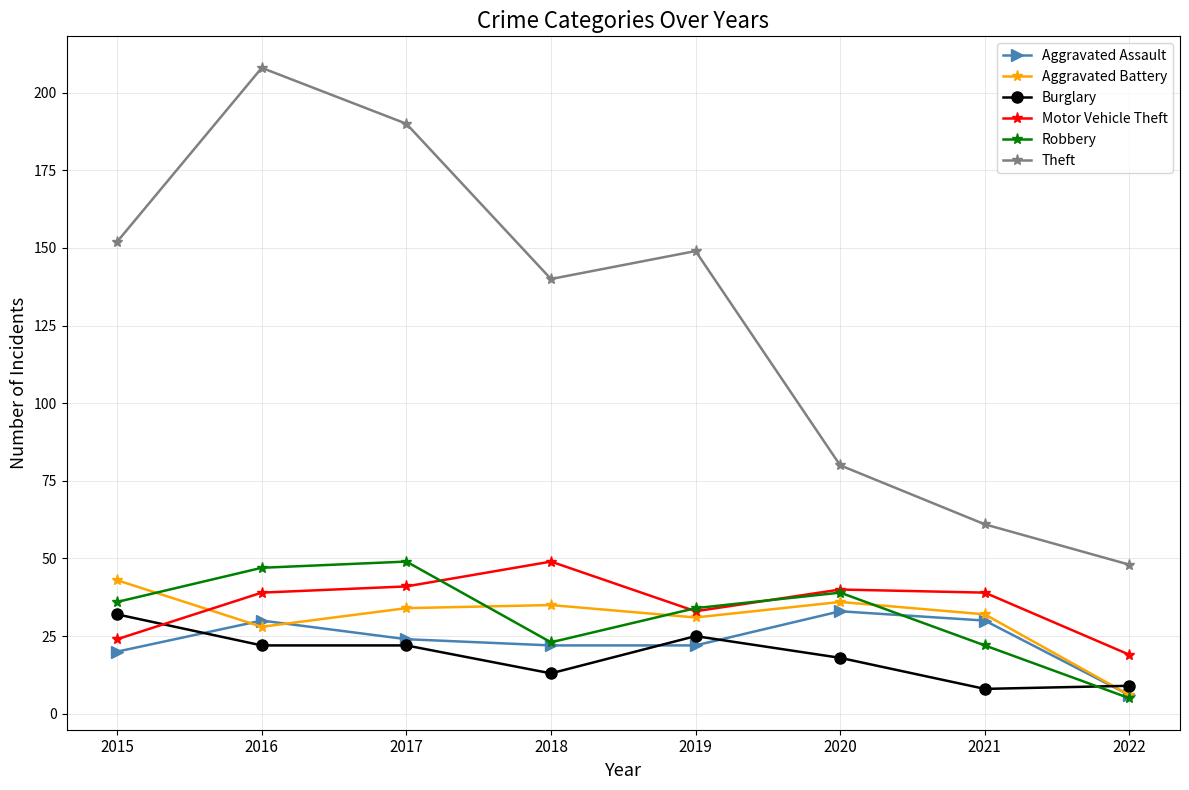

True or false: Theft and Burglary cross at least once.

False